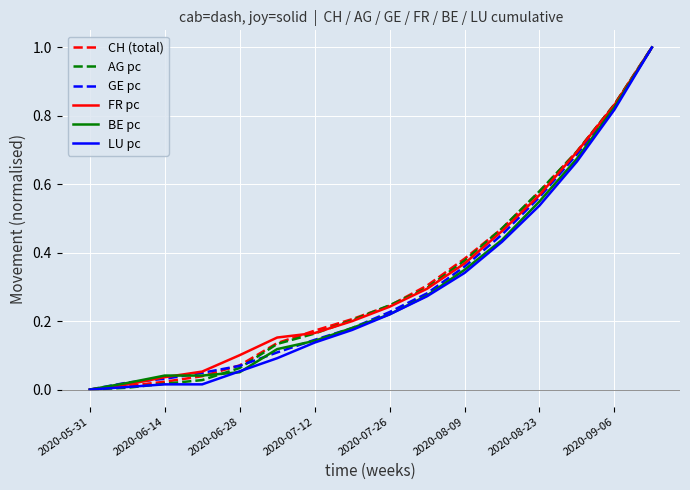

What is the greatest value displayed?

1.0